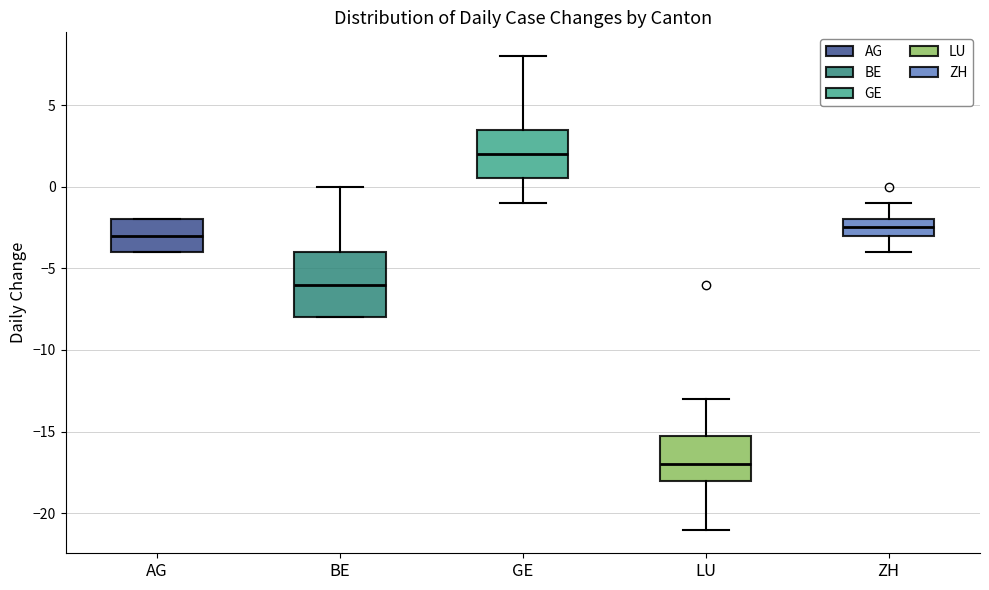

Reading left to right, read every box against the y-axis: the position of its median line, the range the box covers, and the ends of its whiskers. The values are not printed on the chart, so give them approximately, as read against the axis.

AG: median -3.0, box -4.0 to -2.0, whiskers -4.0 to -2.0
BE: median -6.0, box -8.0 to -4.0, whiskers -8.0 to 0.0
GE: median 2.0, box 0.5 to 3.5, whiskers -1.0 to 8.0
LU: median -17.0, box -18.0 to -15.0, whiskers -21.0 to -13.0
ZH: median -2.5, box -3.0 to -2.0, whiskers -4.0 to -1.0